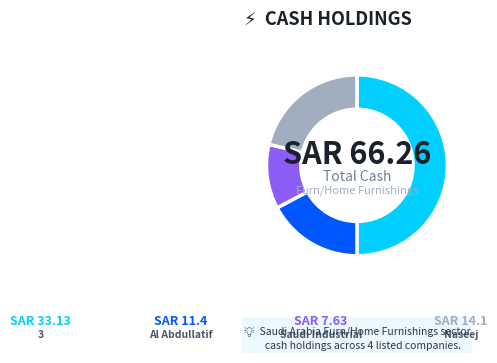

What is the smallest slice in the pie chart?

Saudi Industrial Development